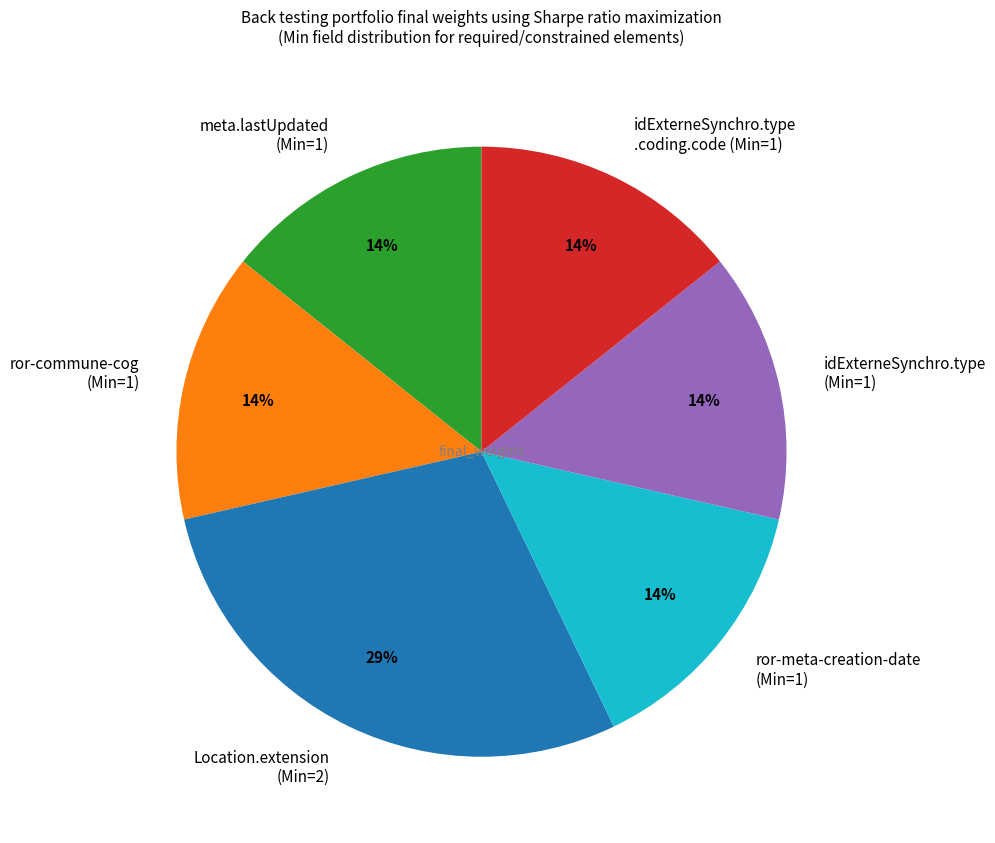

To the nearest percent, what portion does idExterneSynchro.type .coding.code (Min=1) represent?

14%